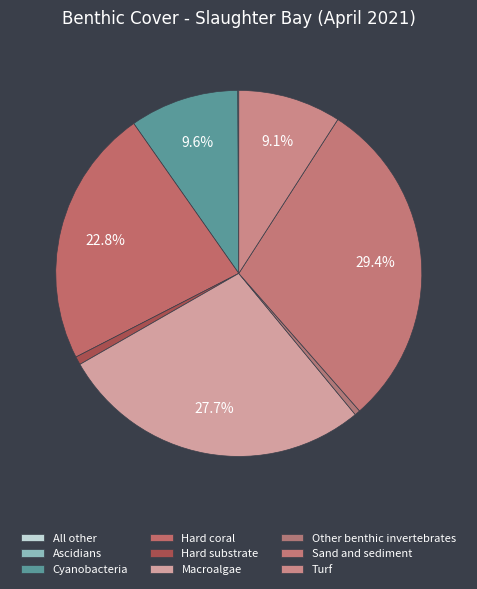

How many slices are in this pie chart?

9